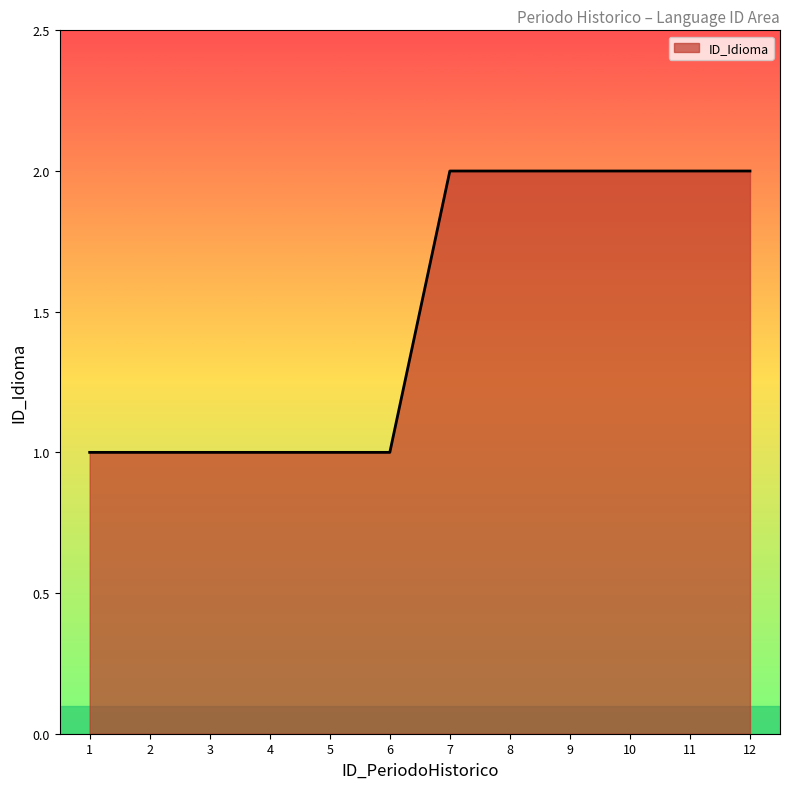

What is the difference between the maximum and minimum values?

1